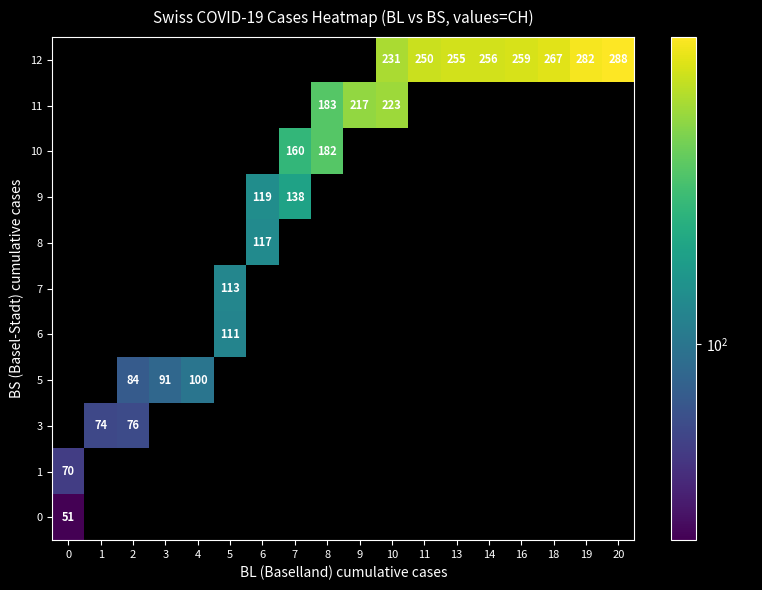

Which series has the largest total across all categories?

12